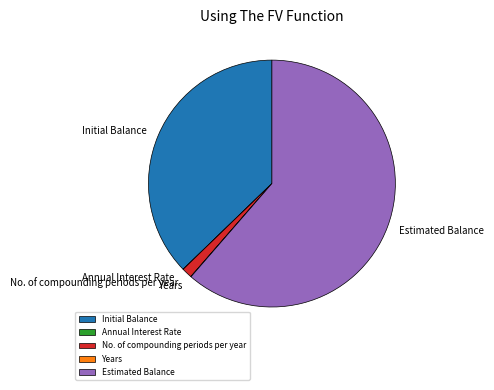

Combined, do No. of compounding periods per year and Estimated Balance account for over 50%?

Yes